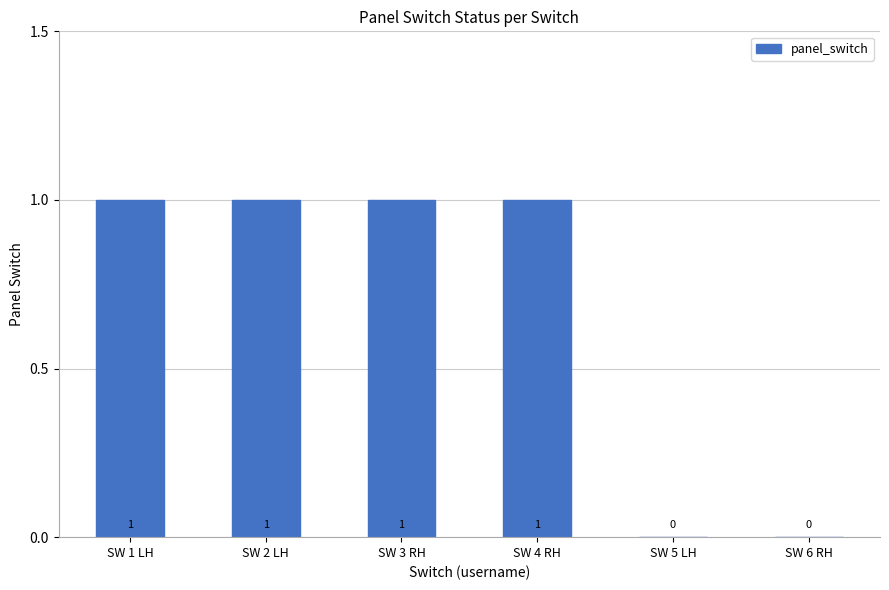

Reading left to right, what are all the values shown in this chart?

1	1	1	1	0	0